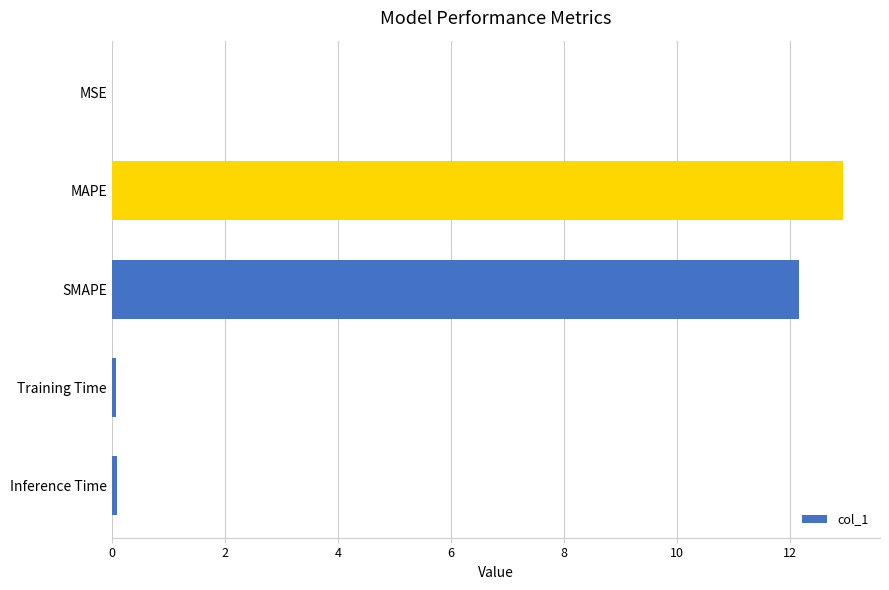

What is the change in value from MAPE to SMAPE?

-0.8